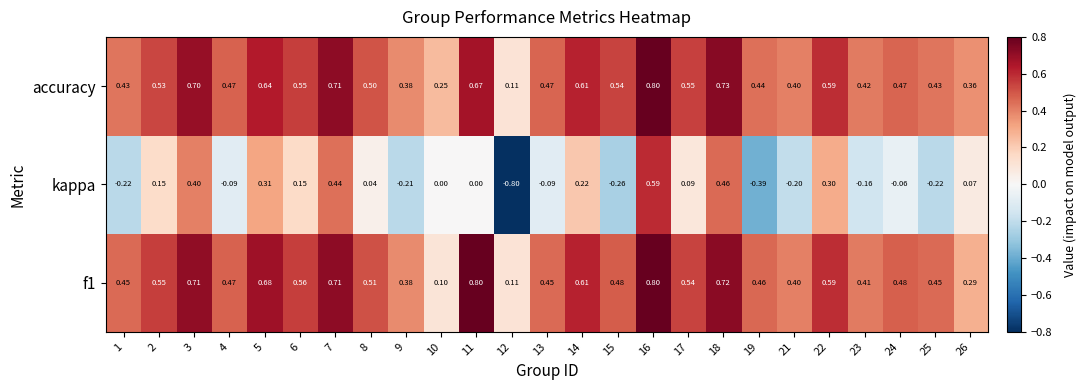

Which series changed the most between 1 and 6?

kappa